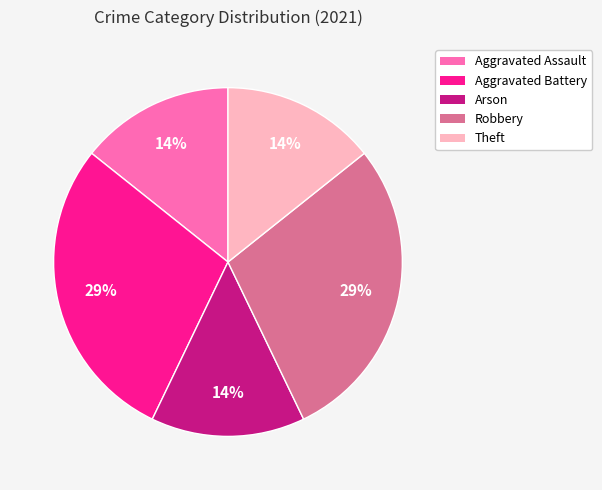

What percentage is the Robbery slice, to the nearest percent?

29%